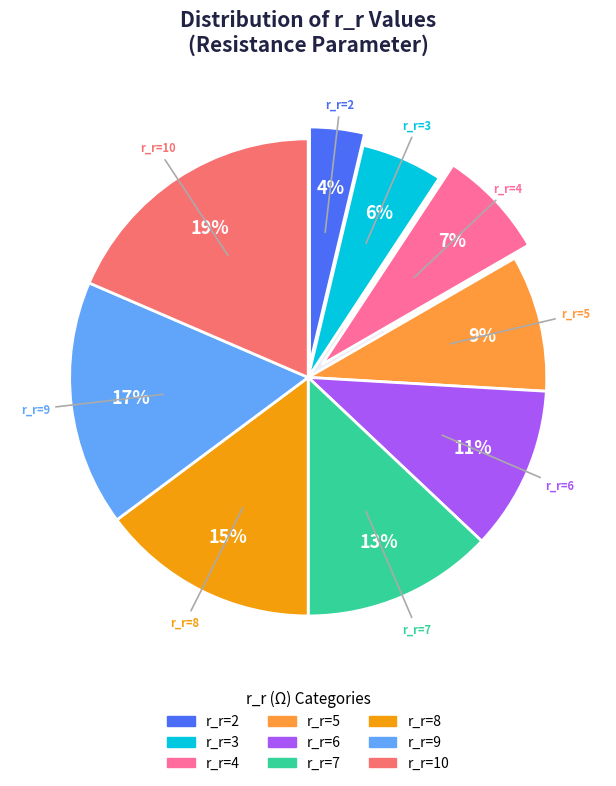

Is r_r=2 the majority of the pie?

No